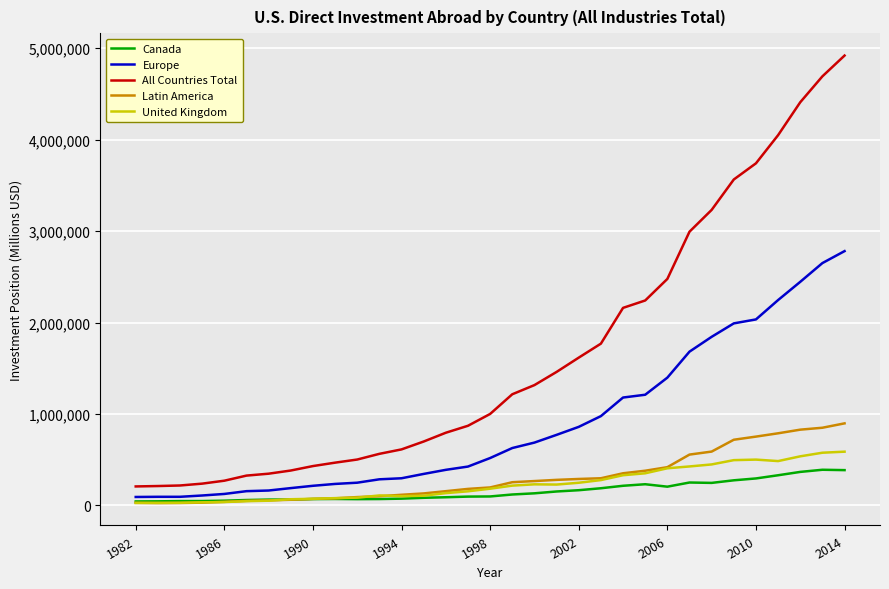

What is the lowest value of the Canada series?

43511